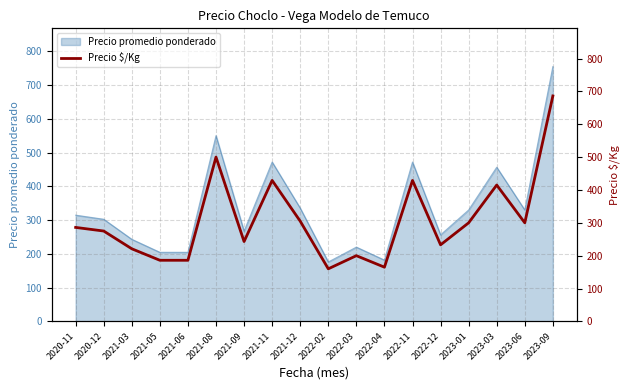

What is the difference between the maximum and second lowest values?

521